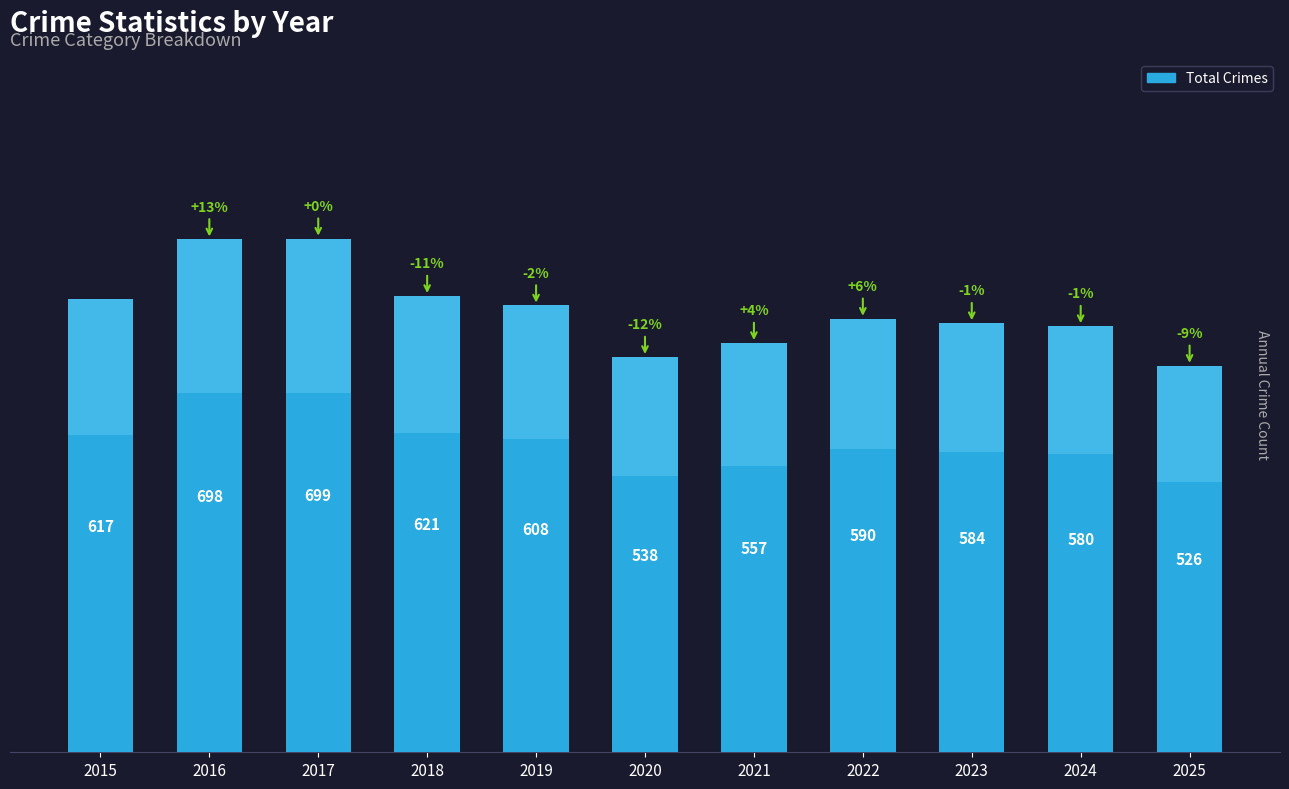

List the labels in order of value, smallest first.

2025, 2020, 2021, 2024, 2023, 2022, 2019, 2015, 2018, 2016, 2017